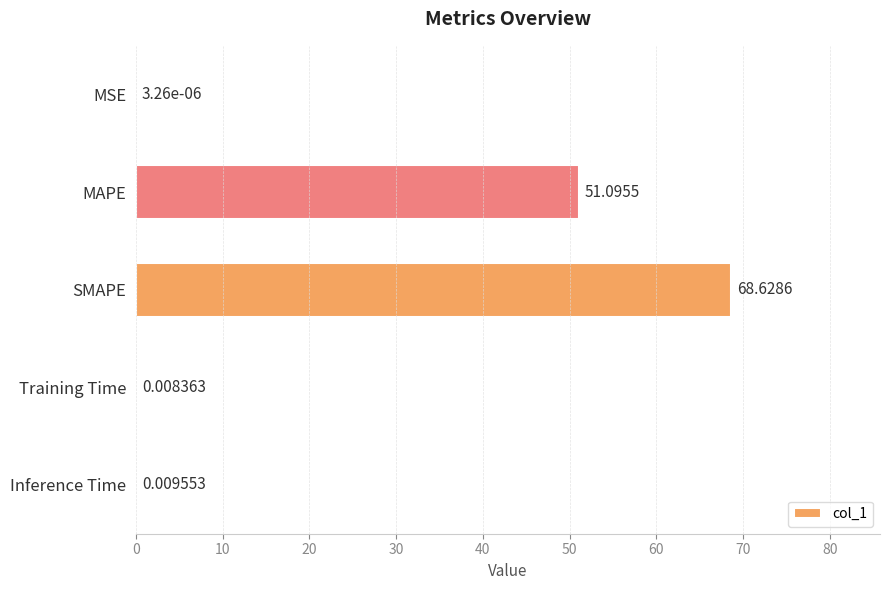

What is the sum of the values at MAPE and SMAPE?

119.7